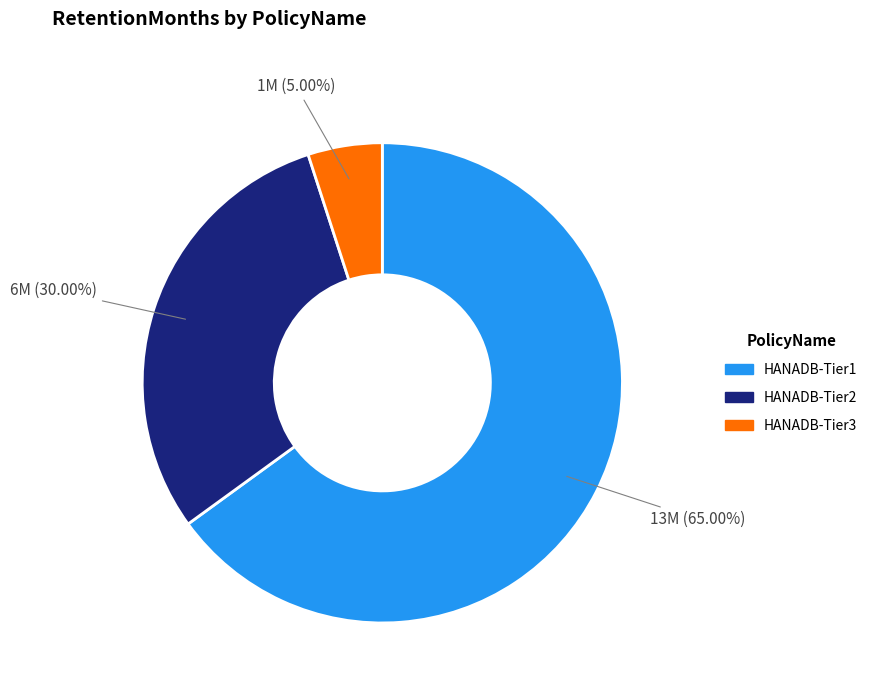

Approximately how many times larger is the value at HANADB-Tier2 compared to HANADB-Tier3?

6.0